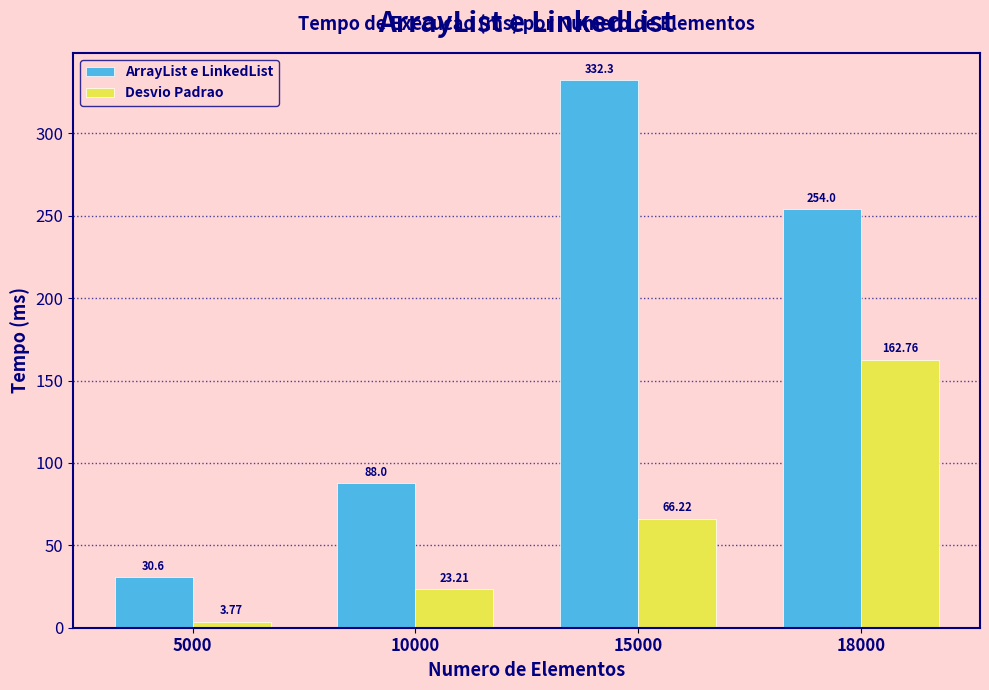

At which category is the sum across all series the highest?

18000